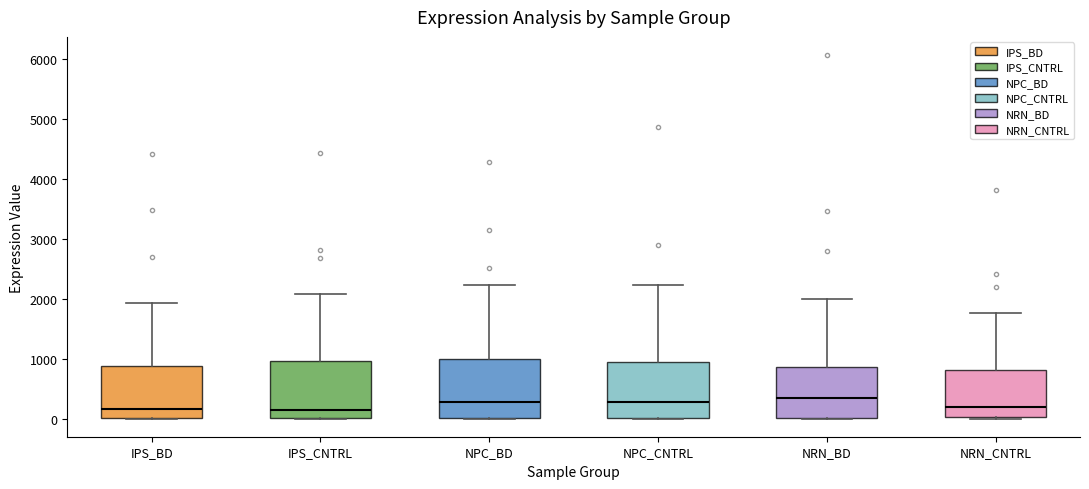

Reading left to right, read every box against the y-axis: the position of its median line, the range the box covers, and the ends of its whiskers. The values are not printed on the chart, so give them approximately, as read against the axis.

IPS_BD: median 200, box 0 to 900, whiskers 0 to 1900
IPS_CNTRL: median 100, box 0 to 1000, whiskers 0 to 2100
NPC_BD: median 300, box 0 to 1000, whiskers 0 to 2200
NPC_CNTRL: median 300, box 0 to 900, whiskers 0 to 2200
NRN_BD: median 300, box 0 to 900, whiskers 0 to 2000
NRN_CNTRL: median 200, box 0 to 800, whiskers 0 to 1800